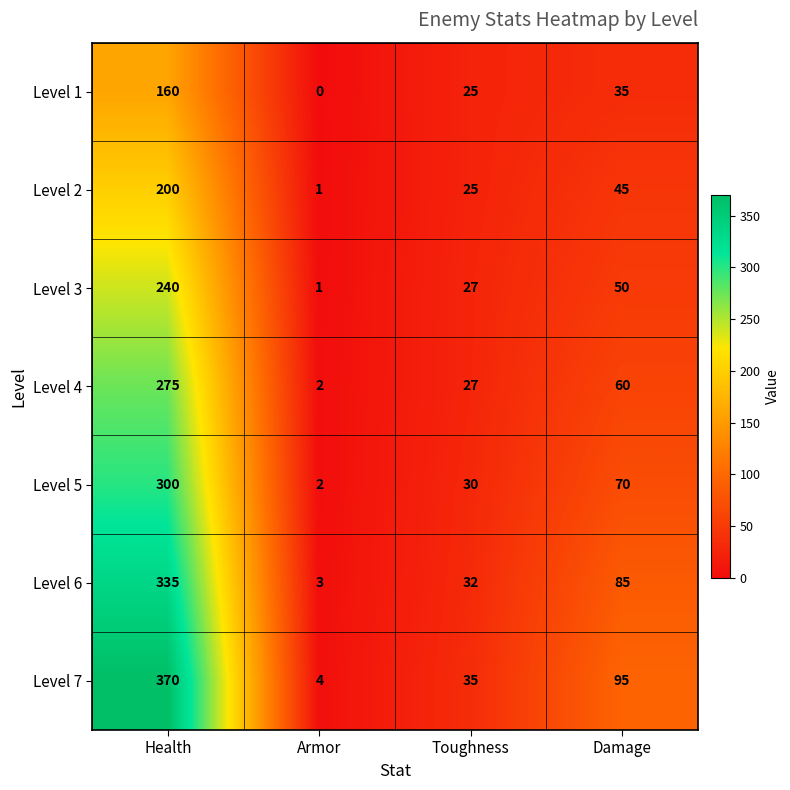

Is it true that Level 7 equals 7 at Armor?

False